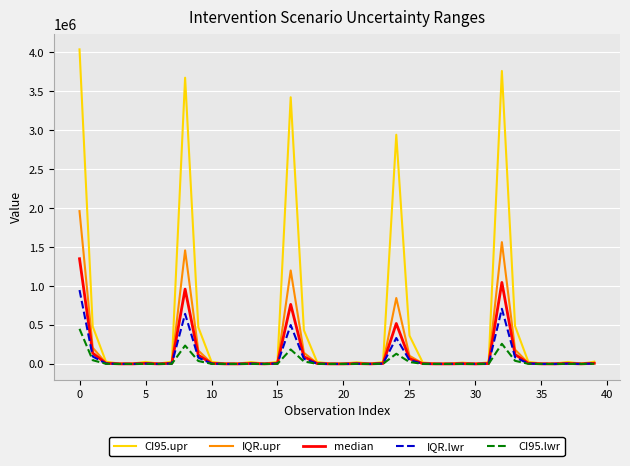

How many distinct data groups are displayed?

5